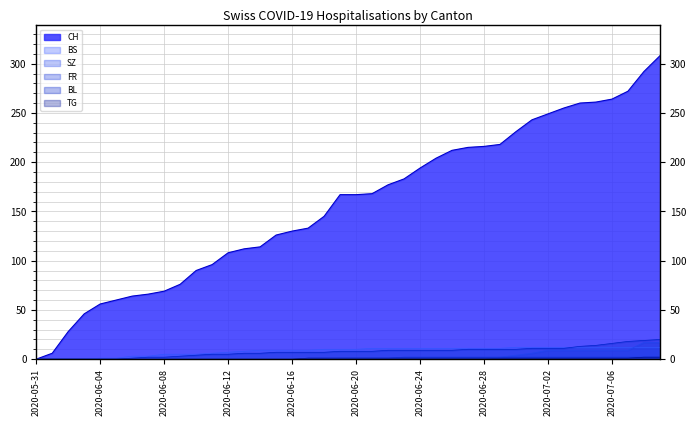

True or false: CH has more than 0 points higher than both neighbors.

False